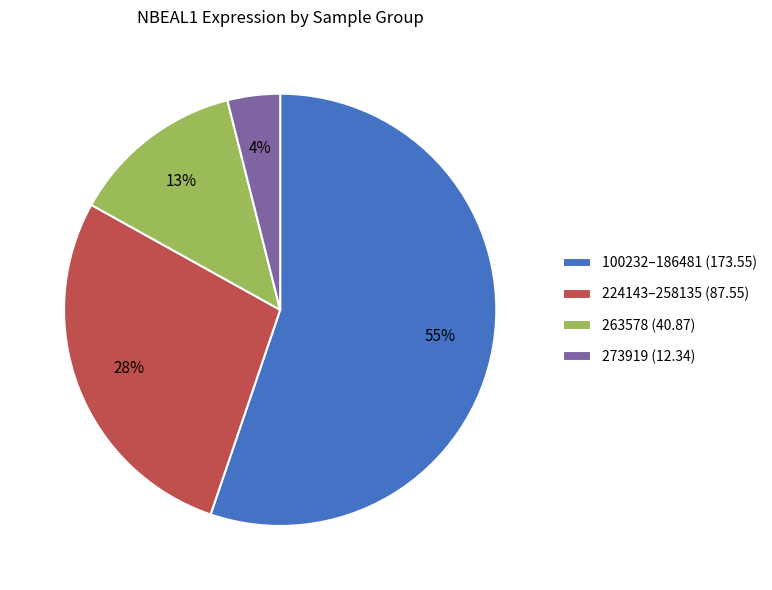

Which slice is the smallest?

273919 (12.34)